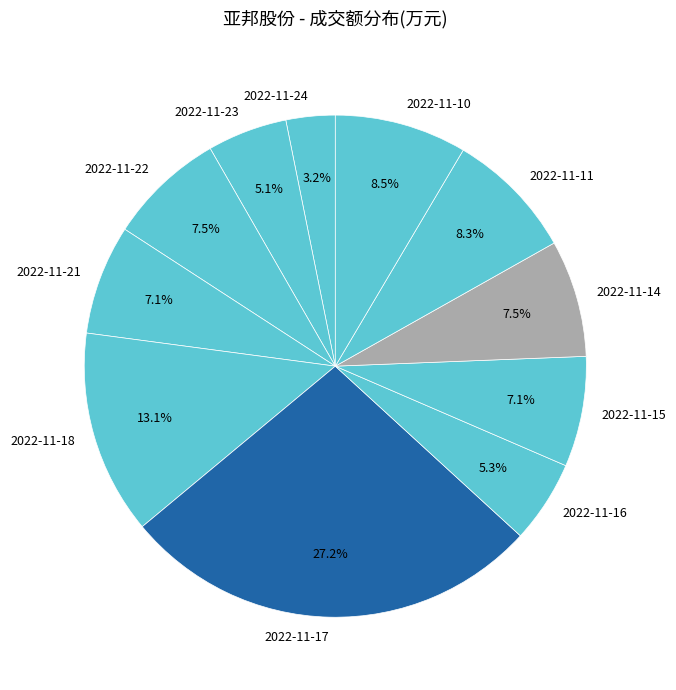

To the nearest percent, what is the difference between the 2022-11-17 and 2022-11-15 slice percentages?

20%